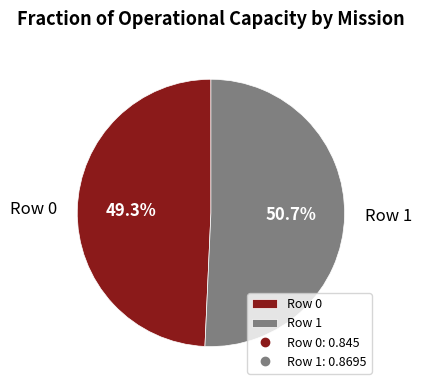

True or false: Row 0 accounts for 49% of the total.

True